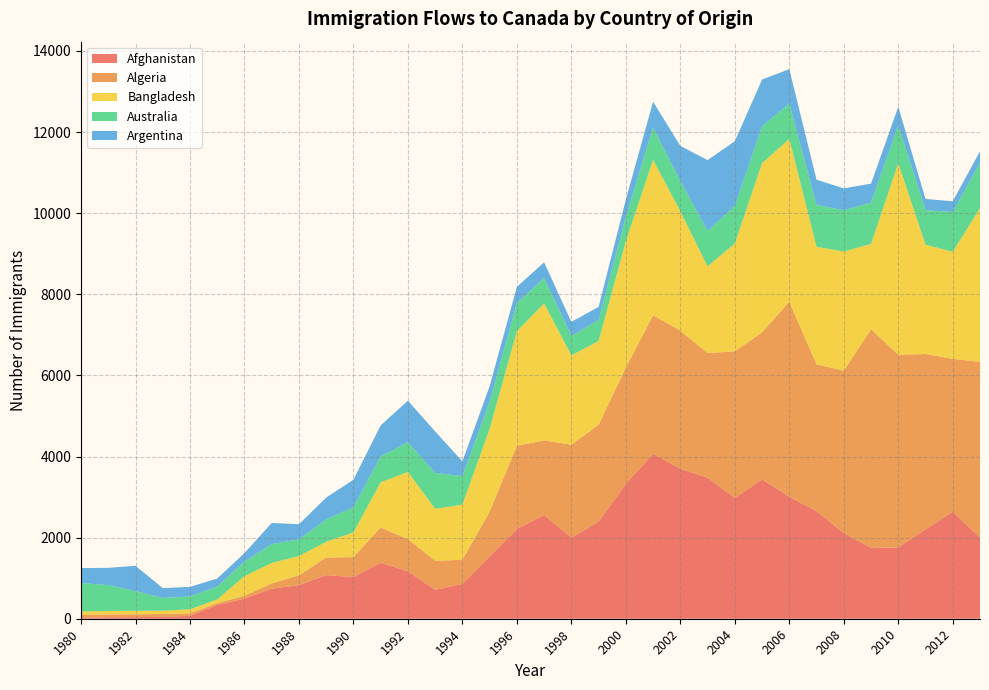

Reading right to left, list all the values displayed in this chart.

Afghanistan: 2013=2004	2012=2635	2011=2203	2010=1758	2009=1746	2008=2111	2007=2652	2006=3009	2005=3436	2004=2978	2003=3479	2002=3697	2001=4067	2000=3326	1999=2395	1998=1999	1997=2555	1996=2212	1995=1537	1994=858	1993=713	1992=1170	1991=1378	1990=1028	1989=1076	1988=828	1987=741	1986=496	1985=340	1984=71	1983=47	1982=39	1981=39	1980=16
Algeria: 2013=4331	2012=3774	2011=4325	2010=4752	2009=5393	2008=4005	2007=3623	2006=4807	2005=3626	2004=3616	2003=3072	2002=3406	2001=3418	2000=2867	1999=2389	1998=2292	1997=1842	1996=2054	1995=1106	1994=595	1993=717	1992=795	1991=872	1990=491	1989=434	1988=242	1987=132	1986=69	1985=44	1984=63	1983=69	1982=71	1981=67	1980=80
Bangladesh: 2013=3789	2012=2640	2011=2694	2010=4721	2009=2104	2008=2939	2007=2897	2006=4014	2005=4171	2004=2660	2003=2137	2002=2944	2001=3831	2000=3119	1999=2064	1998=2202	1997=3378	1996=2824	1995=2042	1994=1361	1993=1280	1992=1655	1991=1115	1990=611	1989=387	1988=476	1987=503	1986=486	1985=92	1984=98	1983=81	1982=86	1981=84	1980=83
Australia: 2013=1121	2012=982	2011=851	2010=933	2009=1018	2008=1018	2007=1033	2006=875	2005=909	2004=930	2003=876	2002=747	2001=799	2000=599	1999=523	1998=479	1997=623	1996=699	1995=668	1994=702	1993=886	1992=734	1991=640	1990=620	1989=553	1988=410	1987=467	1986=356	1985=319	1984=317	1983=317	1982=484	1981=639	1980=702
Argentina: 2013=282	2012=263	2011=278	2010=459	2009=467	2008=540	2007=620	2006=847	2005=1153	2004=1591	2003=1745	2002=865	2001=635	2000=427	1999=318	1998=349	1997=391	1996=396	1995=380	1994=366	1993=1022	1992=1023	1991=763	1990=678	1989=538	1988=374	1987=519	1986=213	1985=196	1984=237	1983=241	1982=626	1981=426	1980=368